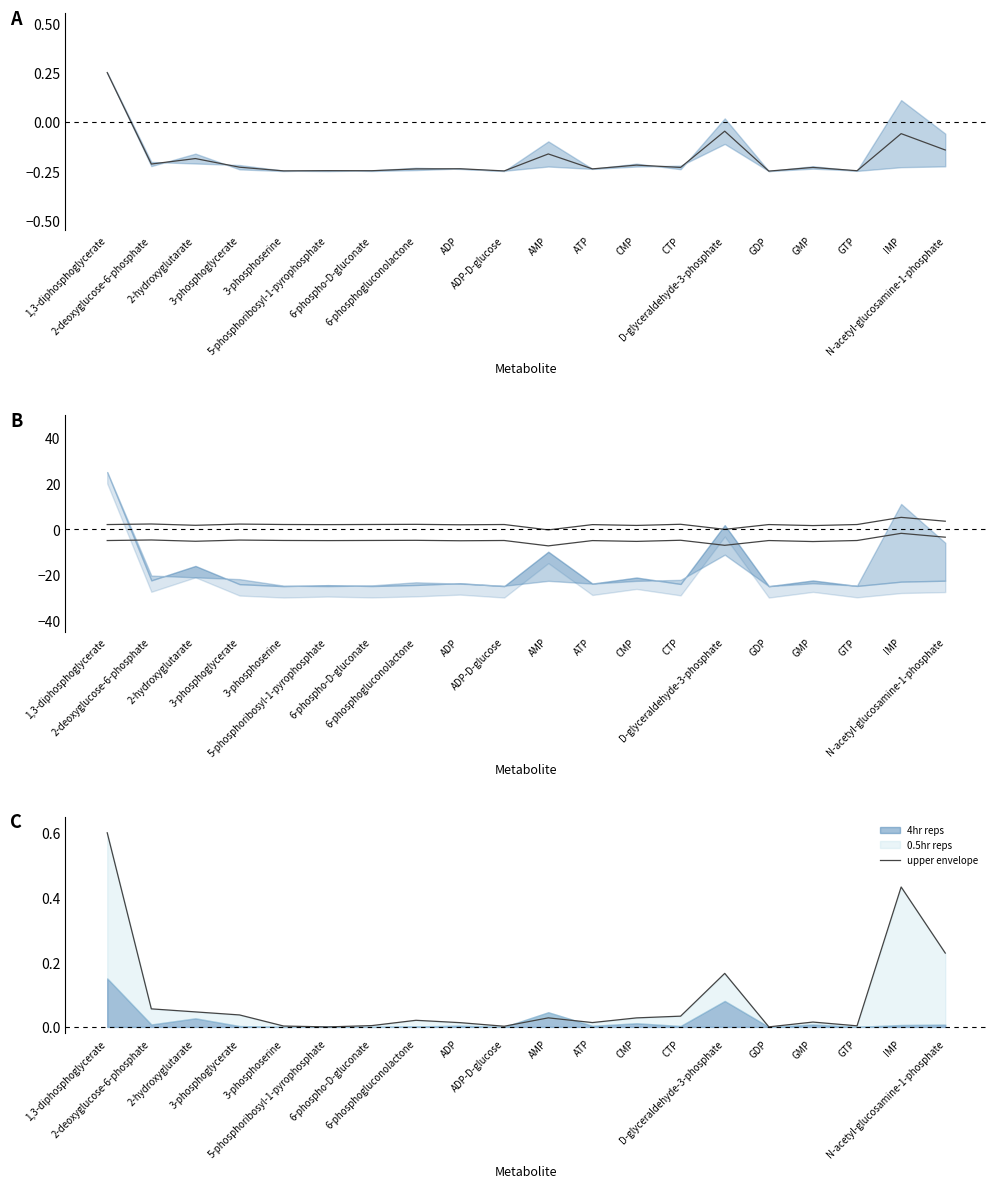

True or false: mean has a value of 0.4 at 1,3-diphosphoglycerate.

False